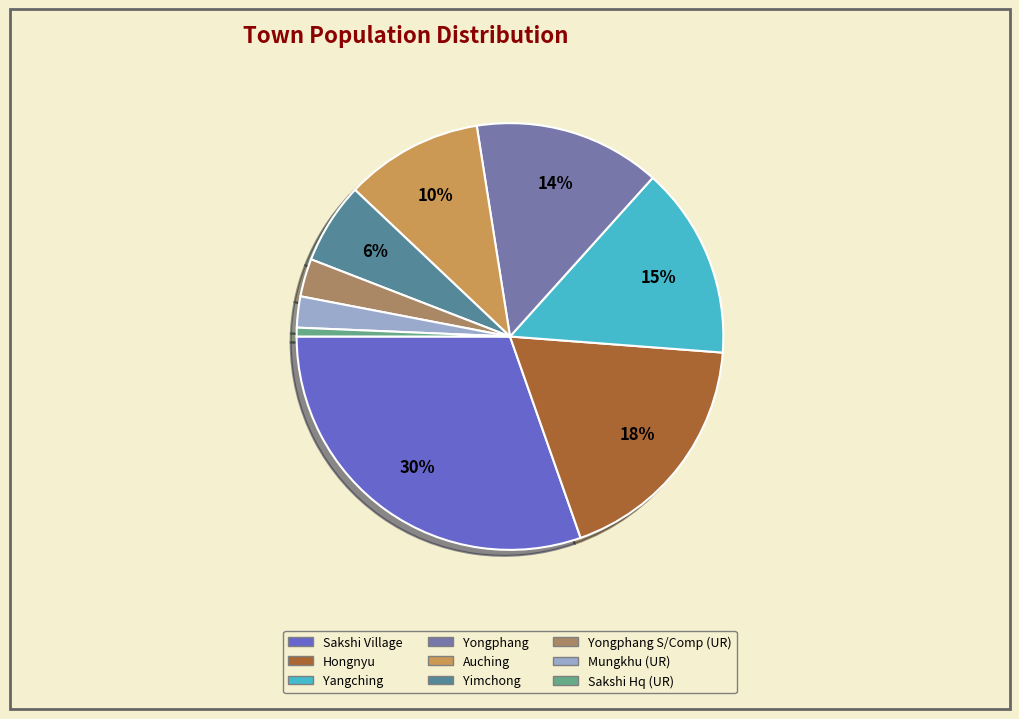

Is there any slice that represents more than half of the pie?

No